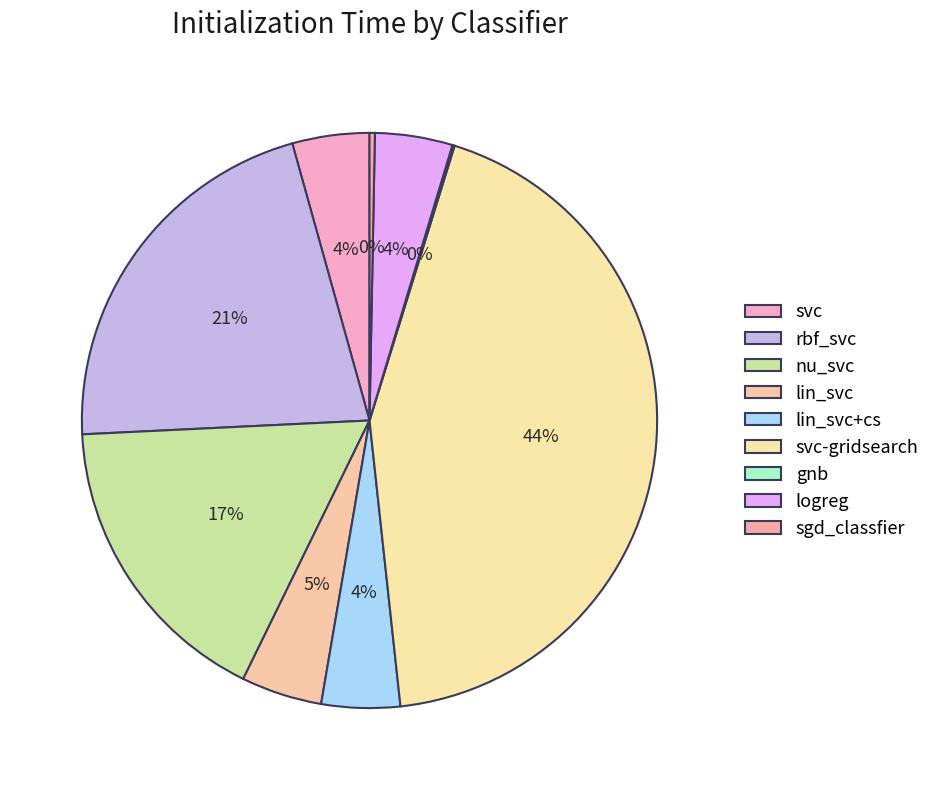

Does any single category account for the majority?

No